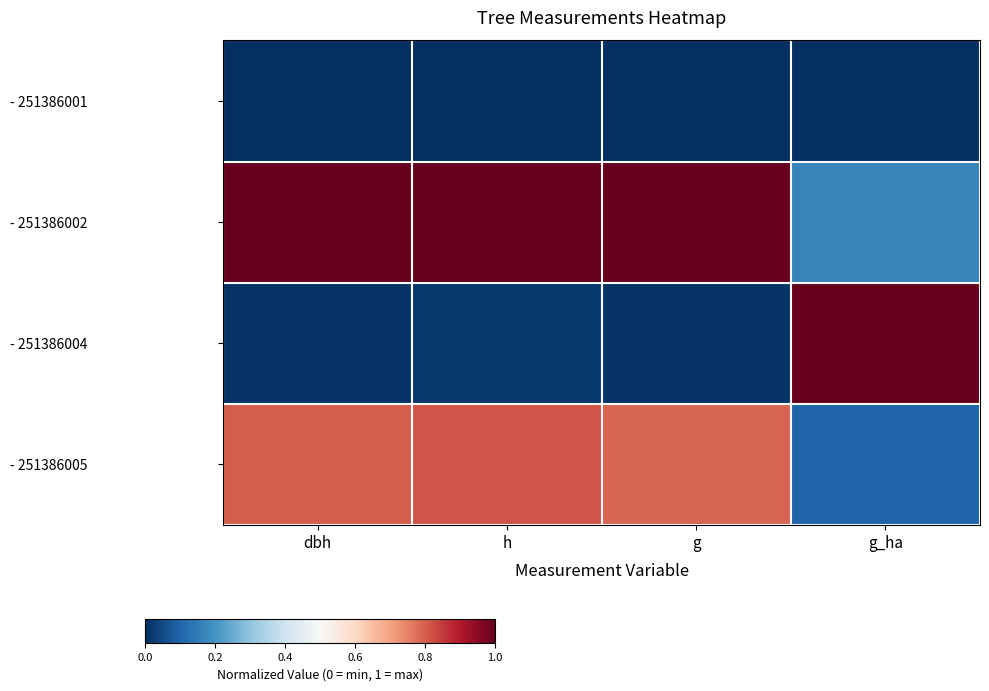

List the series in order of their overall mean, lowest first.

- 251386001, - 251386004, - 251386005, - 251386002